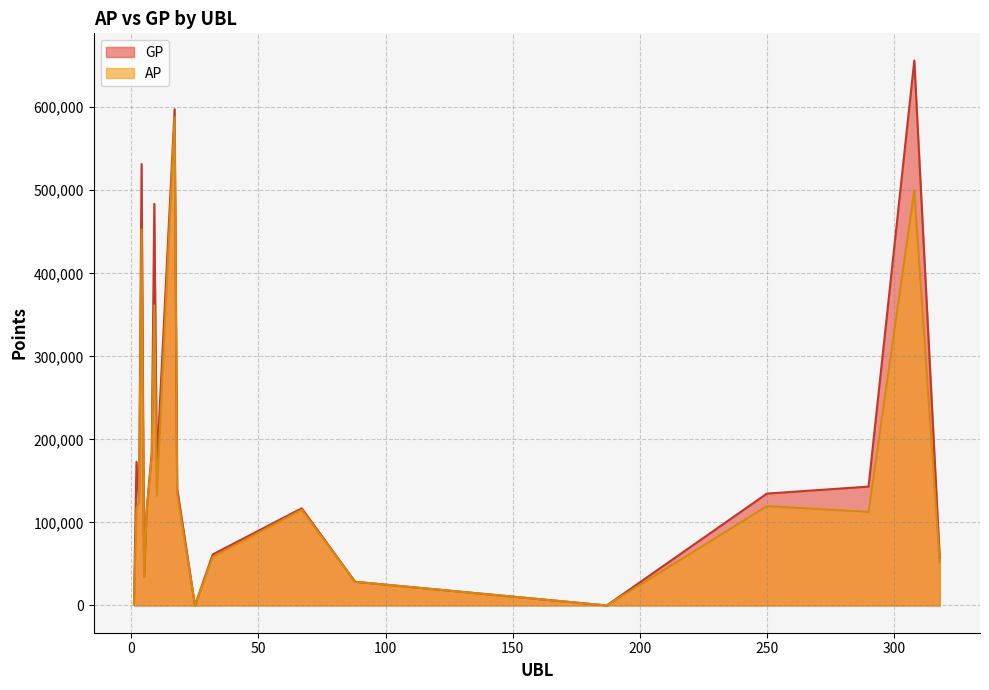

Where is the first local minimum for AP?

5